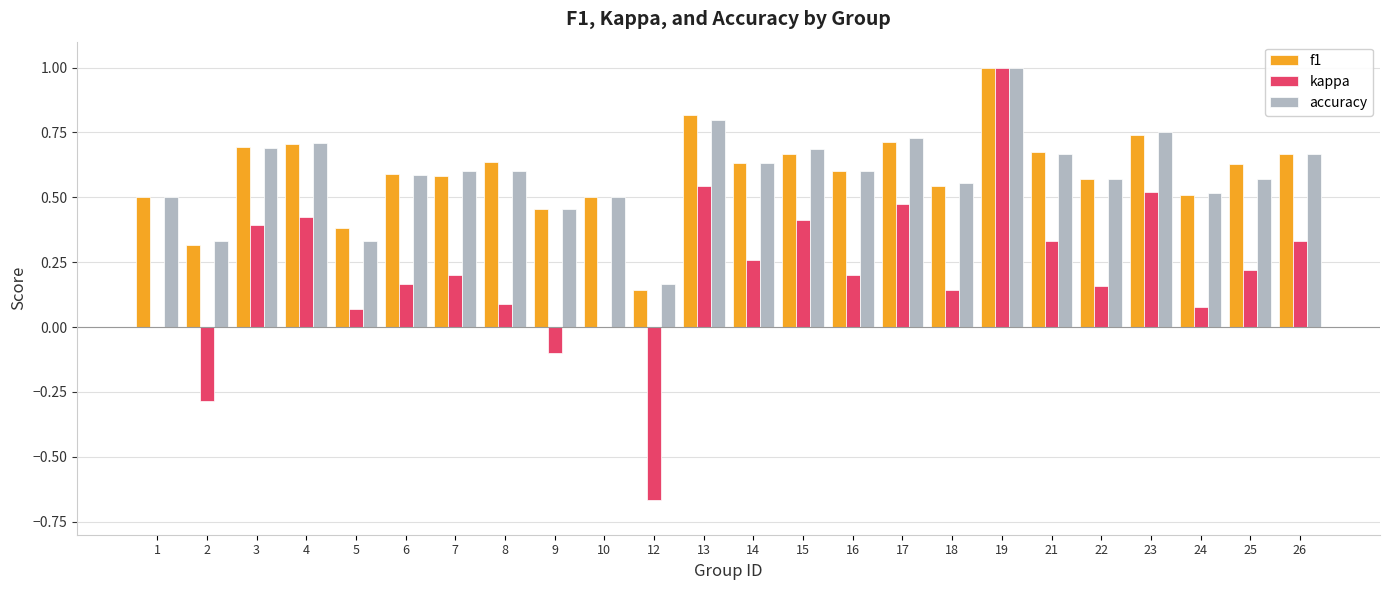

Which series has the widest spread of values?

kappa